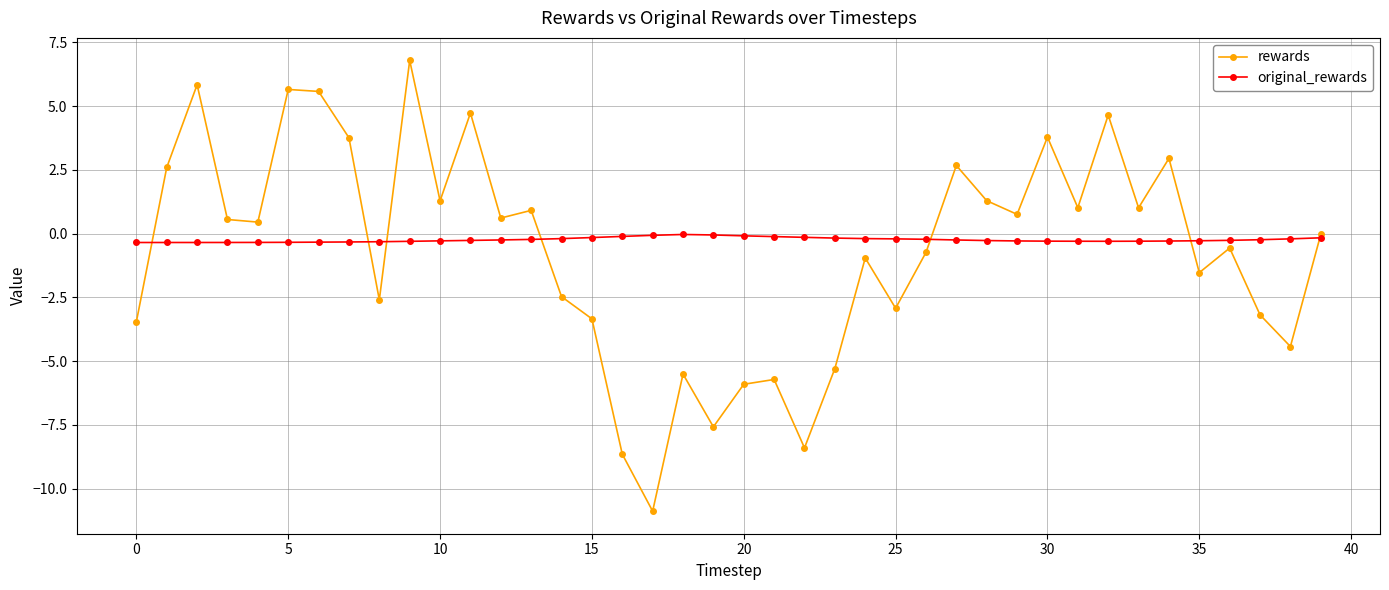

What is the difference between the second highest and minimum values in the rewards series?

16.7